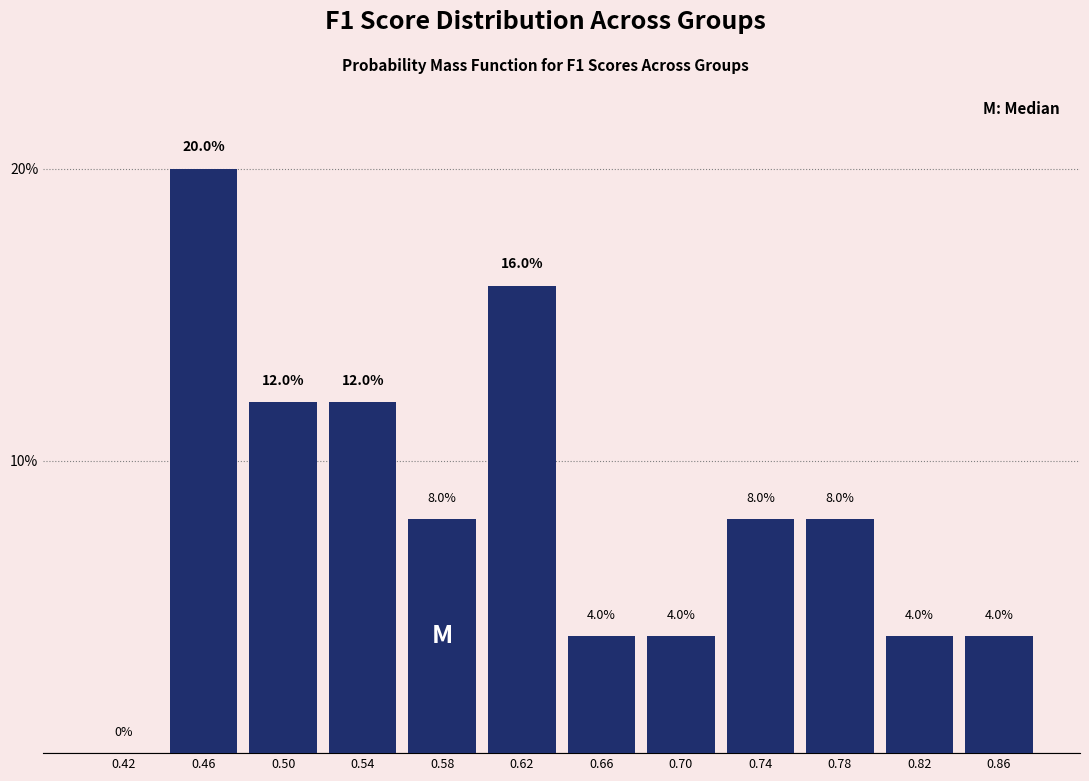

Reading left to right, list every bar in this chart as the range it spans on the x-axis followed by its height.

0.40 to 0.44: 0.0
0.44 to 0.48: 20.0
0.48 to 0.52: 12.0
0.52 to 0.56: 12.0
0.56 to 0.60: 8.0
0.60 to 0.64: 16.0
0.64 to 0.68: 4.0
0.68 to 0.72: 4.0
0.72 to 0.76: 8.0
0.76 to 0.80: 8.0
0.80 to 0.84: 4.0
0.84 to 0.88: 4.0